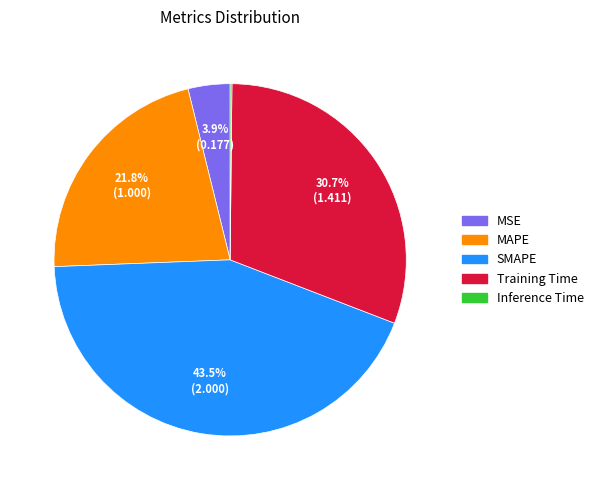

Do Training Time and MAPE together represent more than half of the pie?

Yes